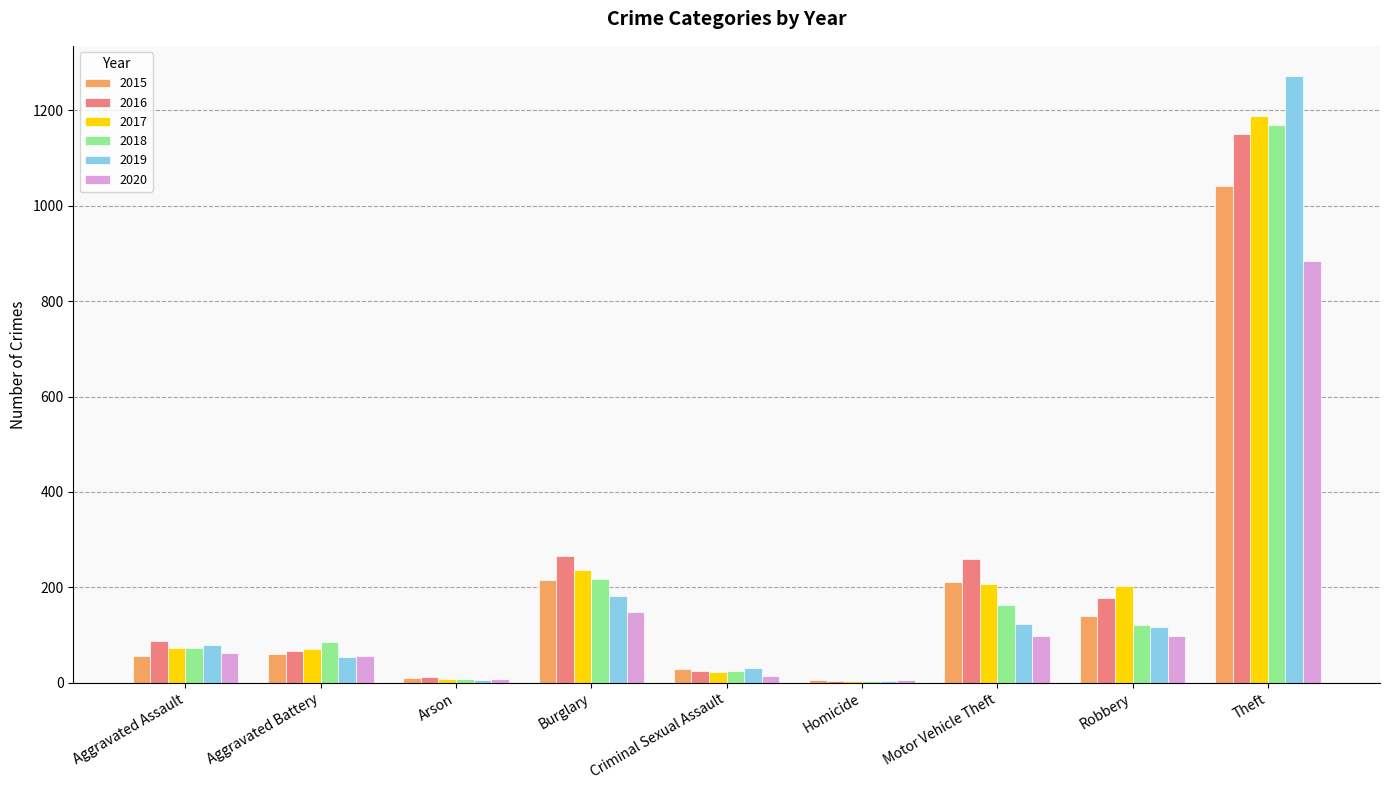

At which label is 2020 closest to 444?

Burglary